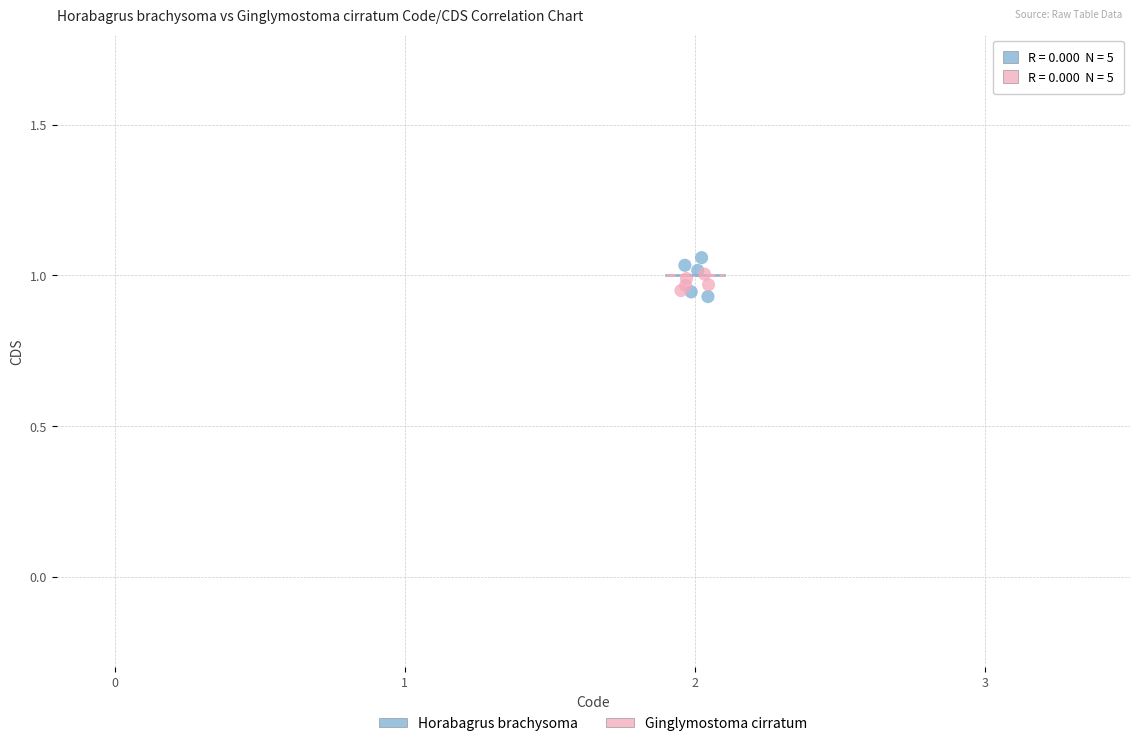

Which series has the largest Y range (max minus min)?

Horabagrus brachysoma